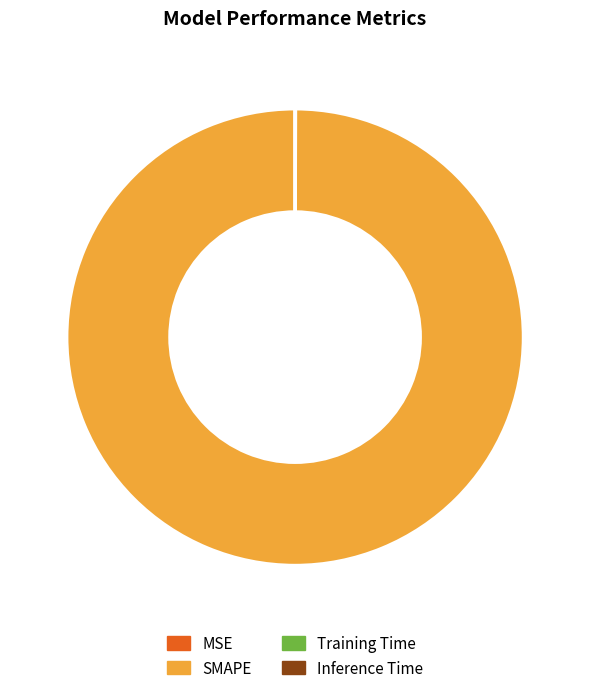

True or false: SMAPE accounts for 91% of the total.

False